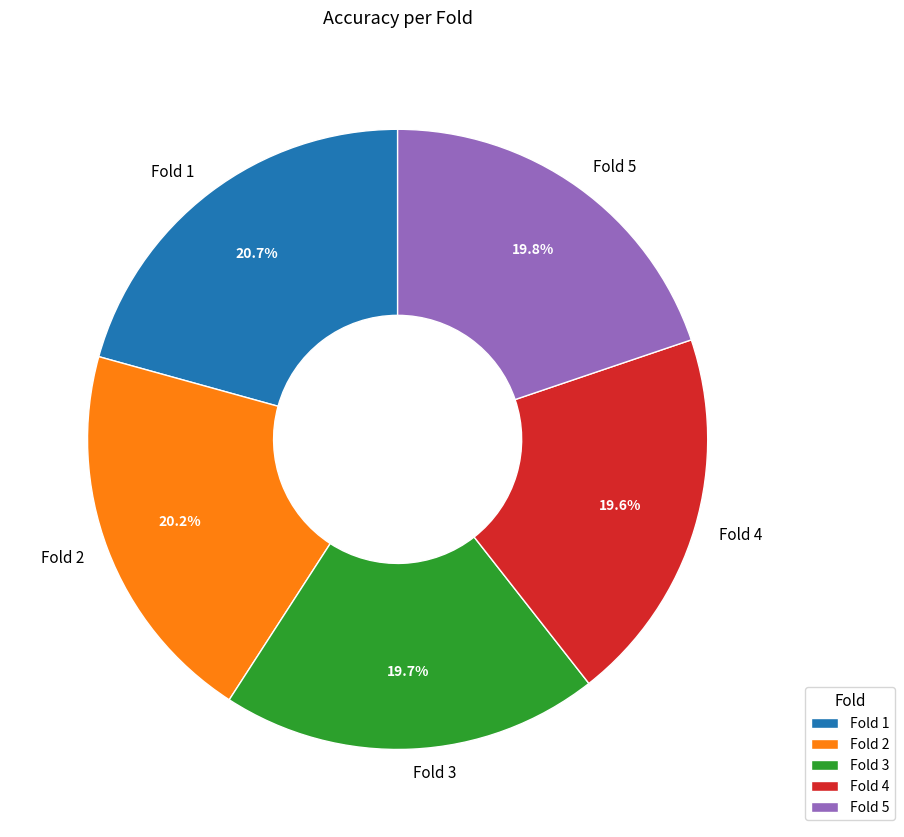

What is the largest slice in the pie chart?

Fold 1